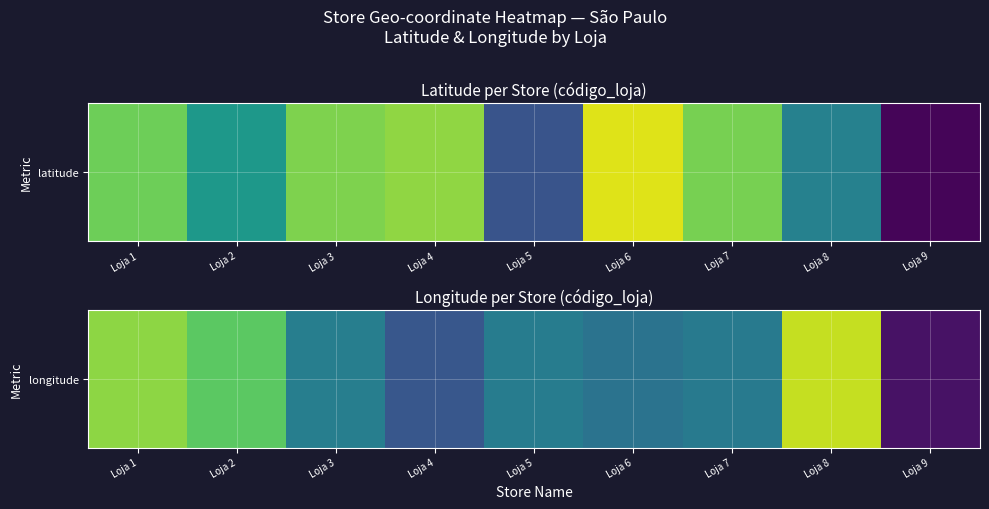

Which has a higher value, Loja 1 or Loja 5?

Loja 1